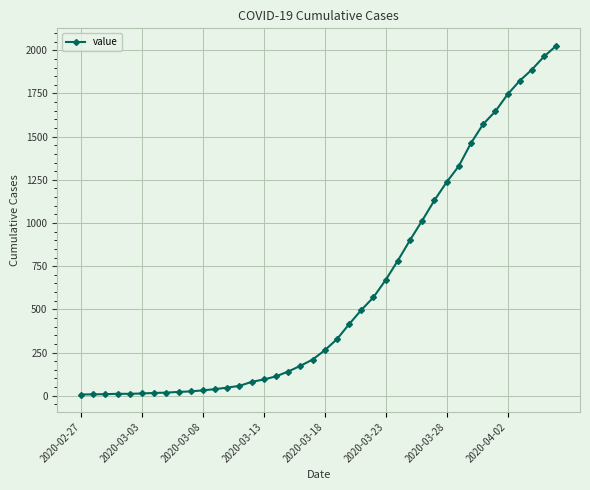

What is the maximum value shown in the chart?

2026